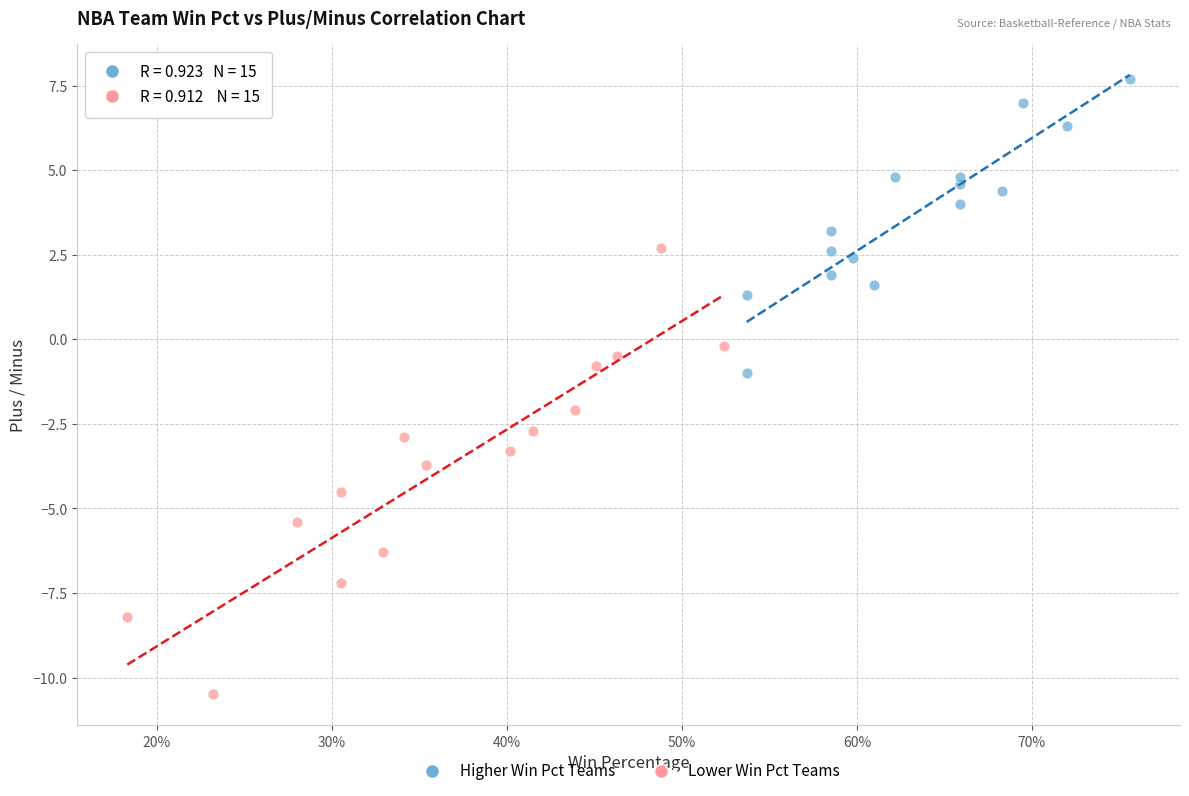

Which series has the widest spread of Y values?

Lower Win Pct Teams